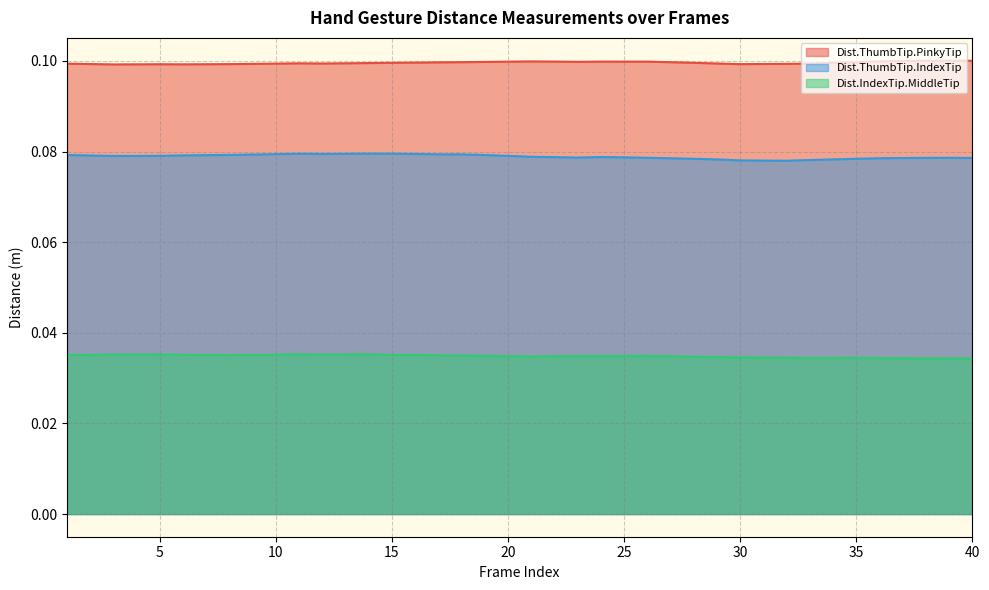

What is the lowest value of the Dist.ThumbTip.IndexTip series?

0.1